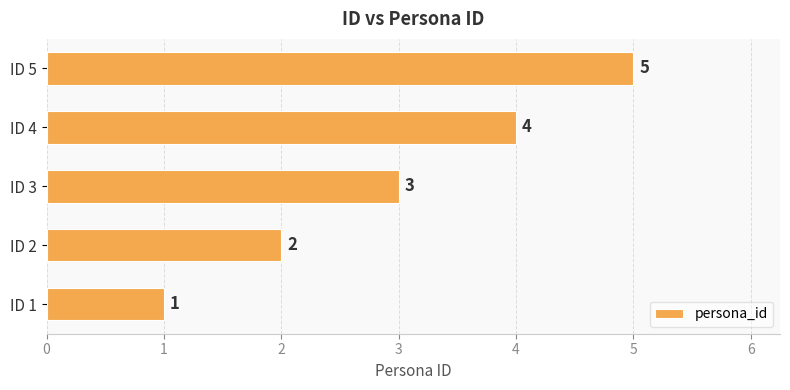

Rank the categories by value from highest to lowest.

ID 5, ID 4, ID 3, ID 2, ID 1